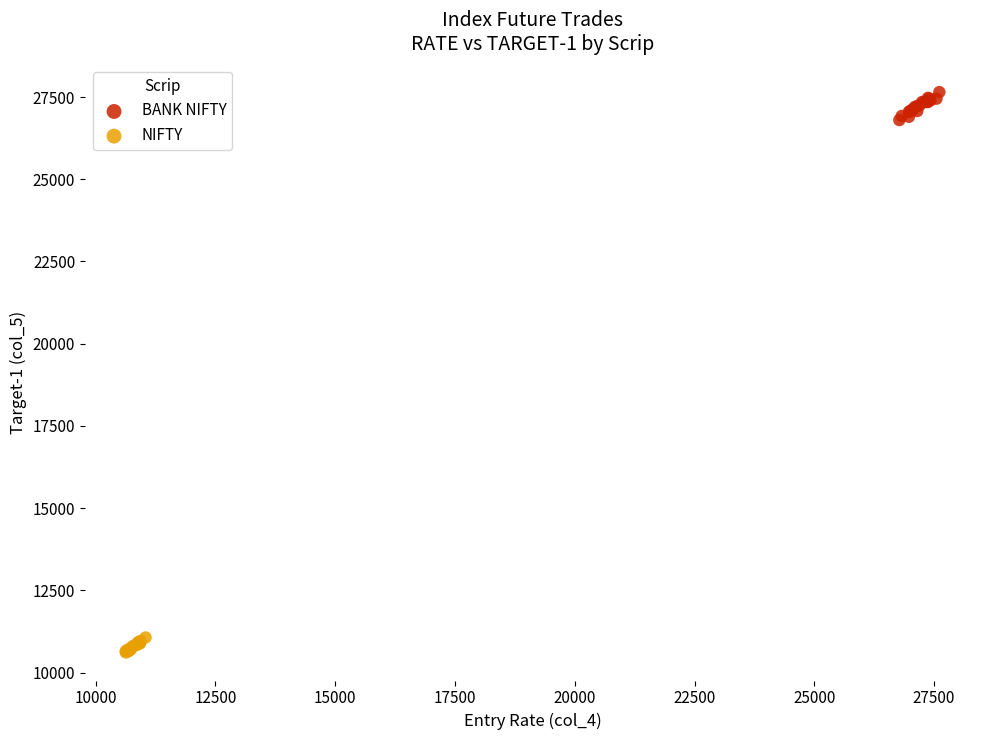

Which series contains the lowest Y value?

NIFTY